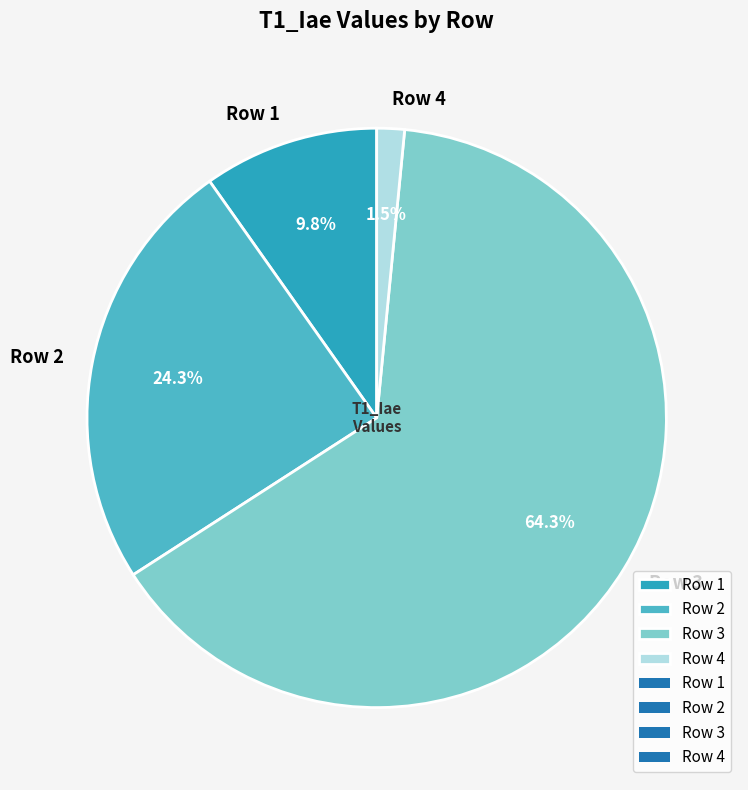

Between Row 4 and Row 2, which is larger?

Row 2